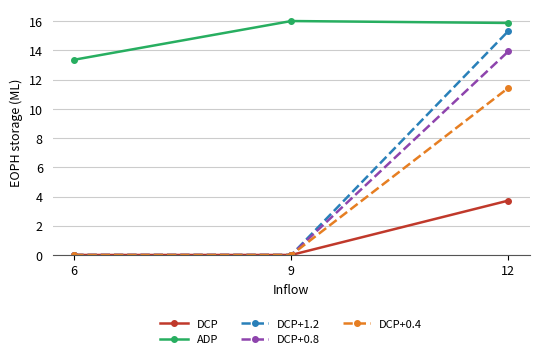

What is the value of the ADP point at the 3rd from the left?

15.9